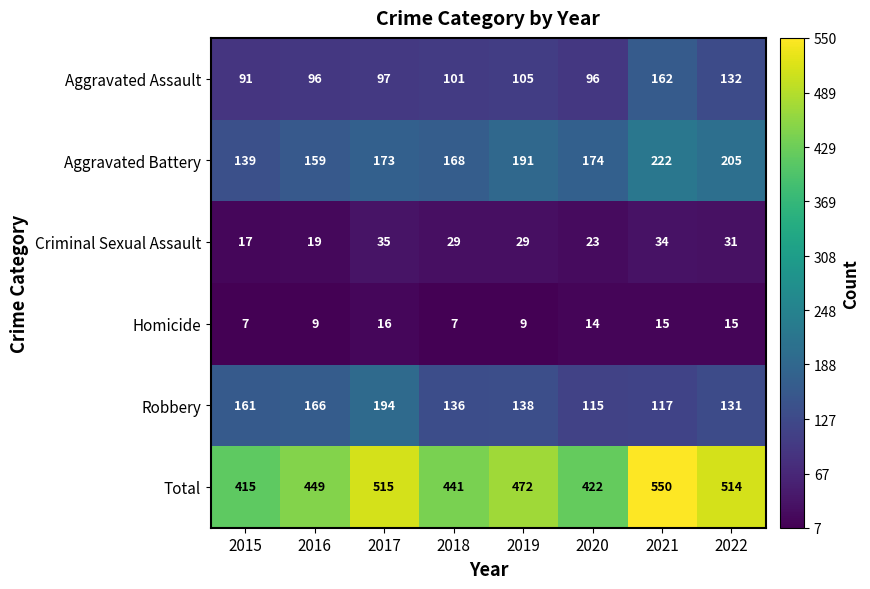

The Homicide series shows 16 at 2019. True or false?

False